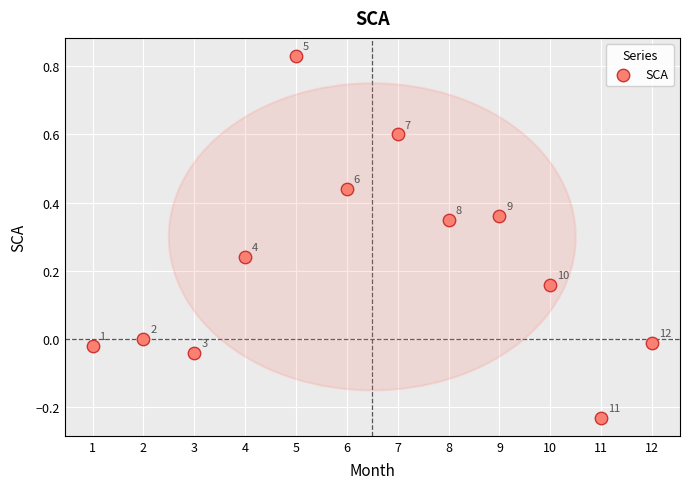

What is the range of Y values (max minus min)?

1.1